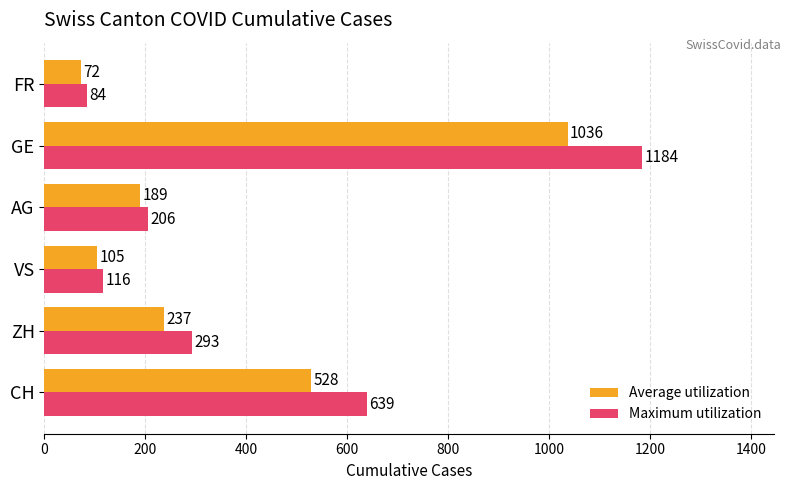

Which category has the highest value across all series?

GE